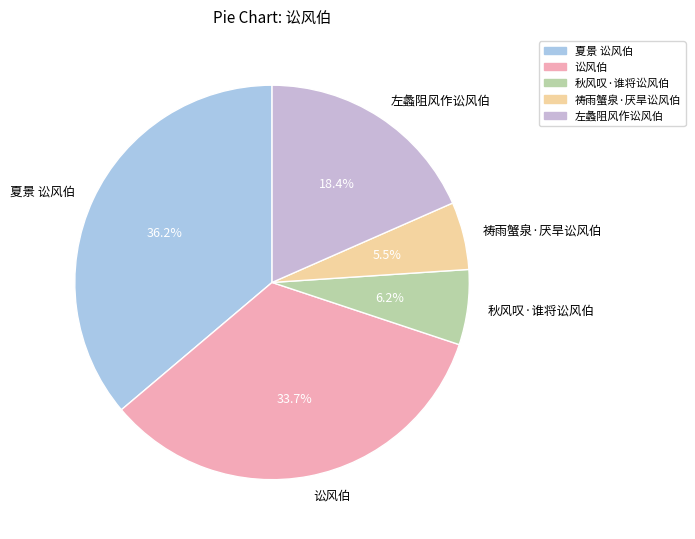

Is it true that 秋风叹·谁将讼风伯 is 6% of the pie?

True